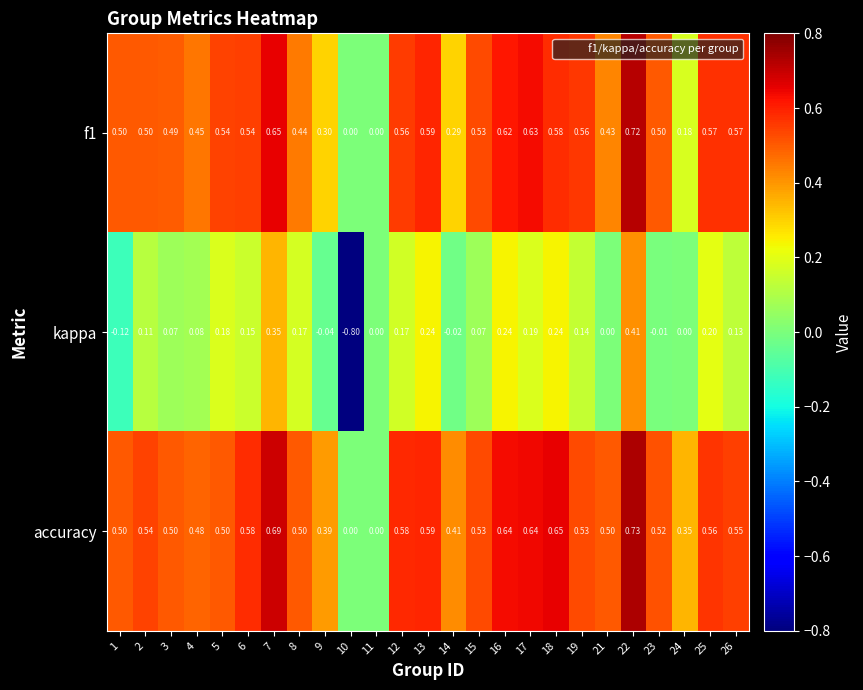

Count the number of data series in this chart.

3